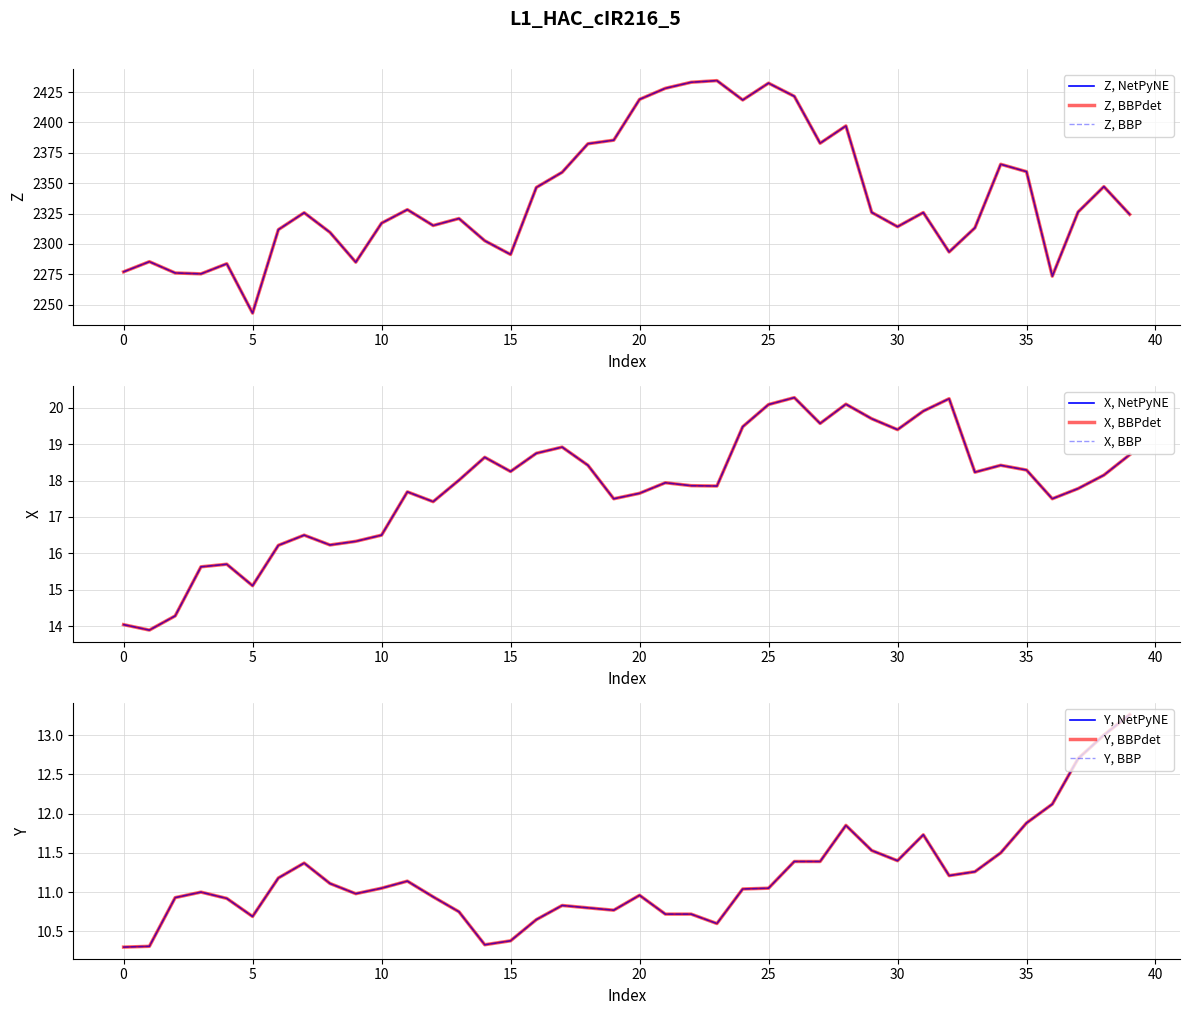

Count the number of categories in the chart.

40